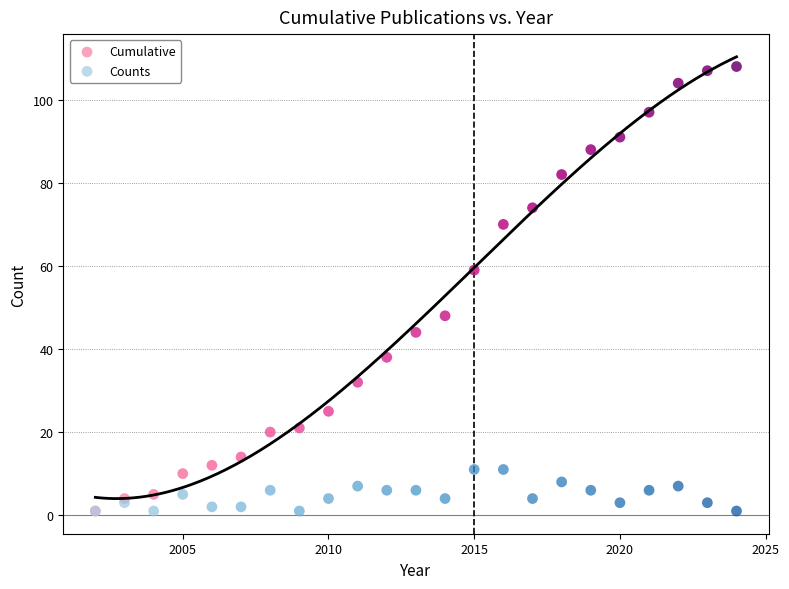

Which series has the largest Y range (max minus min)?

Cumulative